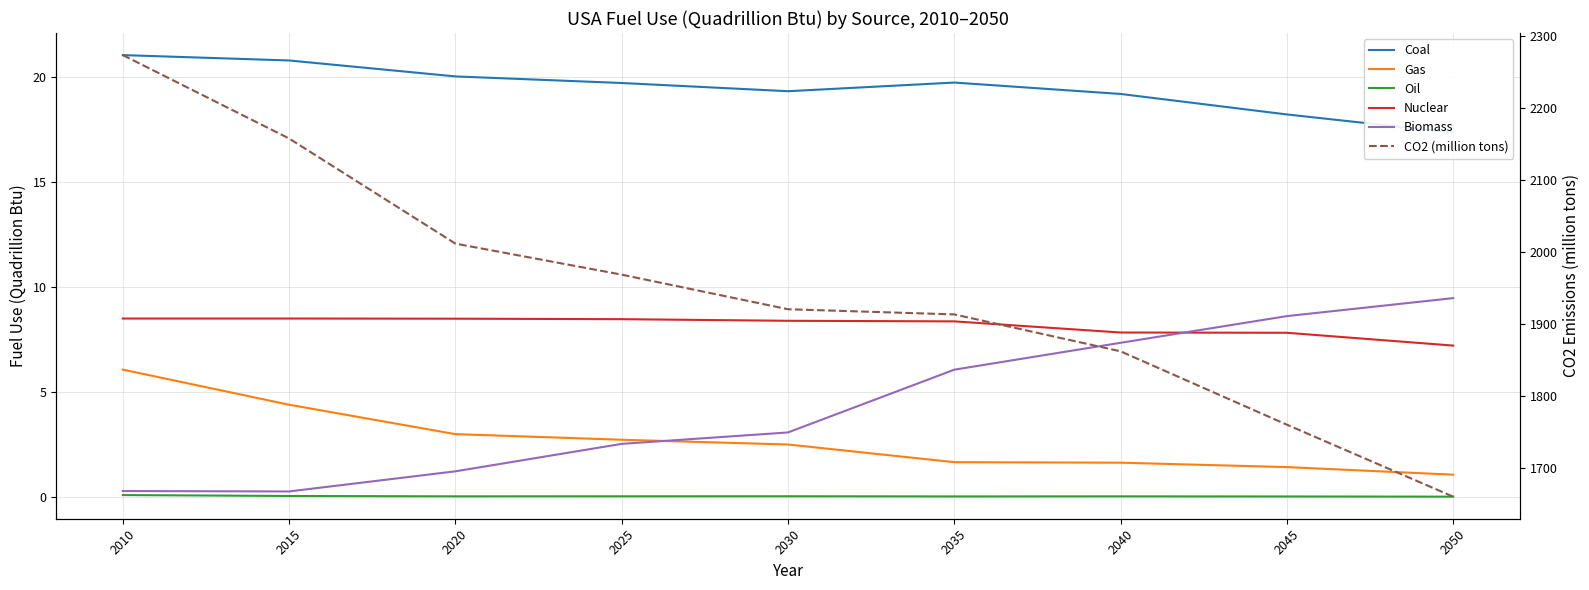

True or false: Coal and Oil cross at least once.

False